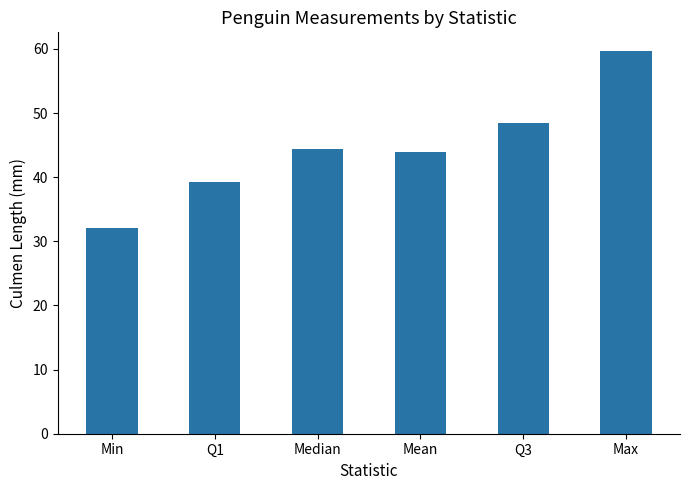

What is the change in value from Q3 to Max?

+11.1